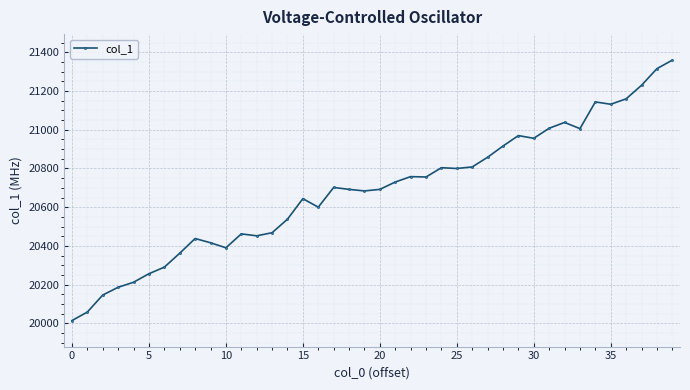

What is the value of the 35th point from the left?

21144